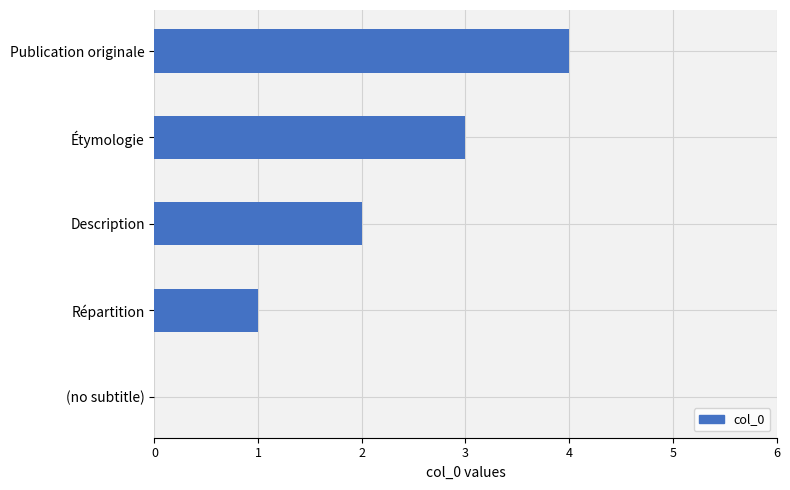

Between Description and Étymologie, which is larger?

Étymologie